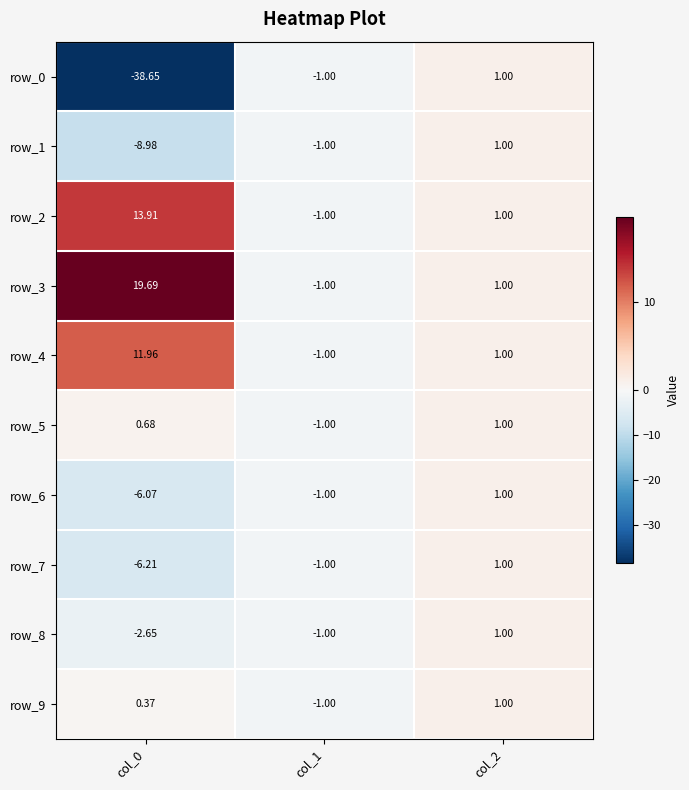

Rank the series at col_0 from highest to lowest value.

row_3, row_2, row_4, row_5, row_9, row_8, row_6, row_7, row_1, row_0